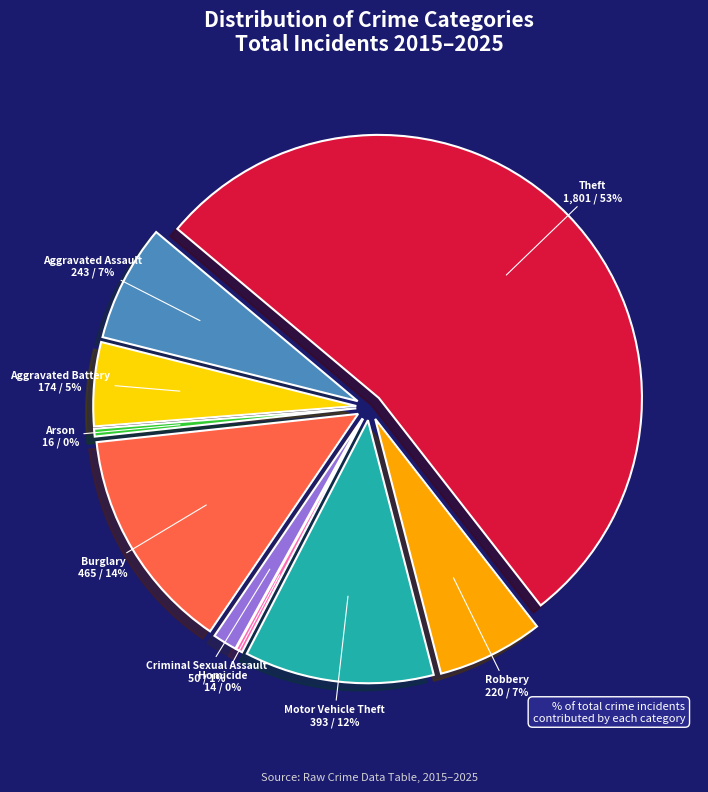

Do Motor Vehicle Theft and Theft together represent more than half of the pie?

Yes